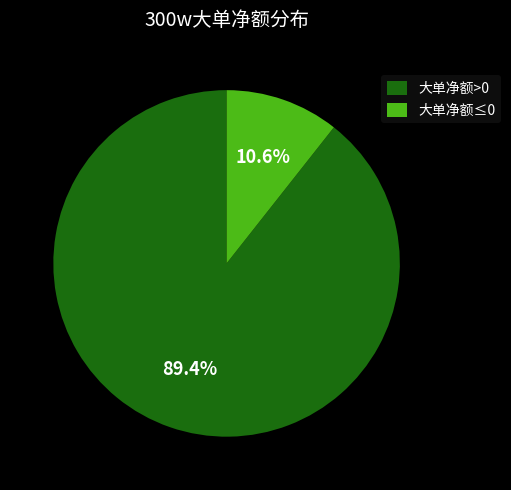

What is the smallest slice in the pie chart?

大单净额≤0